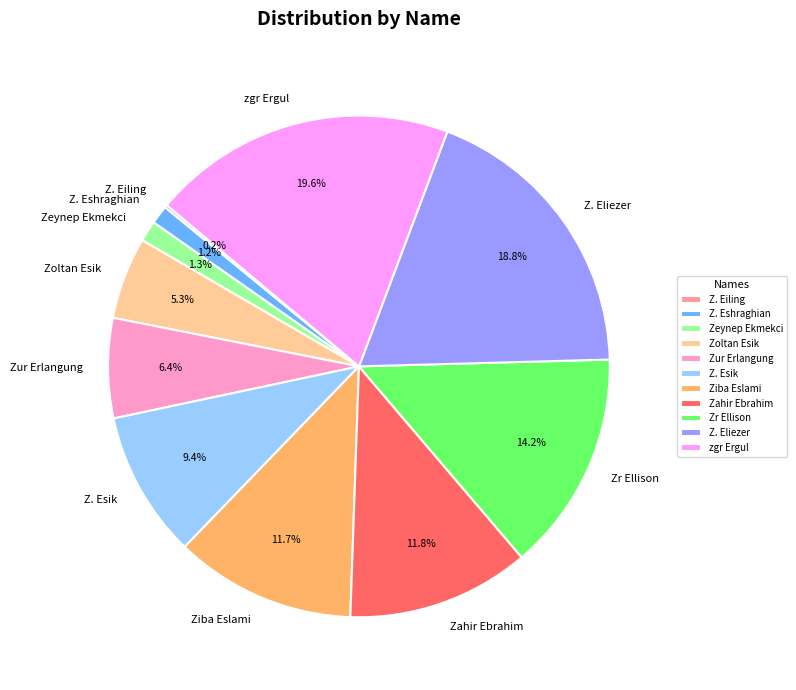

Which slice is the largest?

zgr Ergul